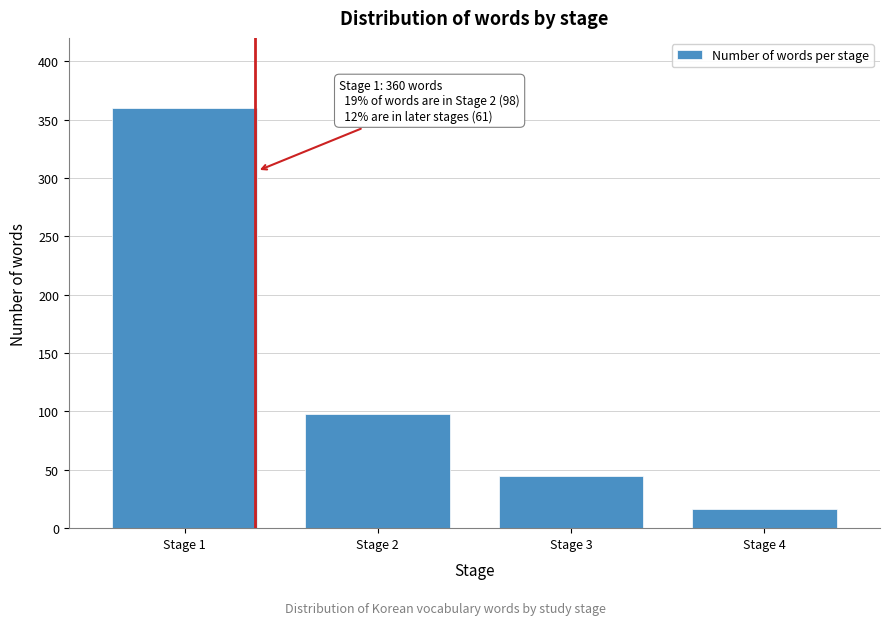

Reading right to left, what are all the values shown in this chart?

16	45	98	360